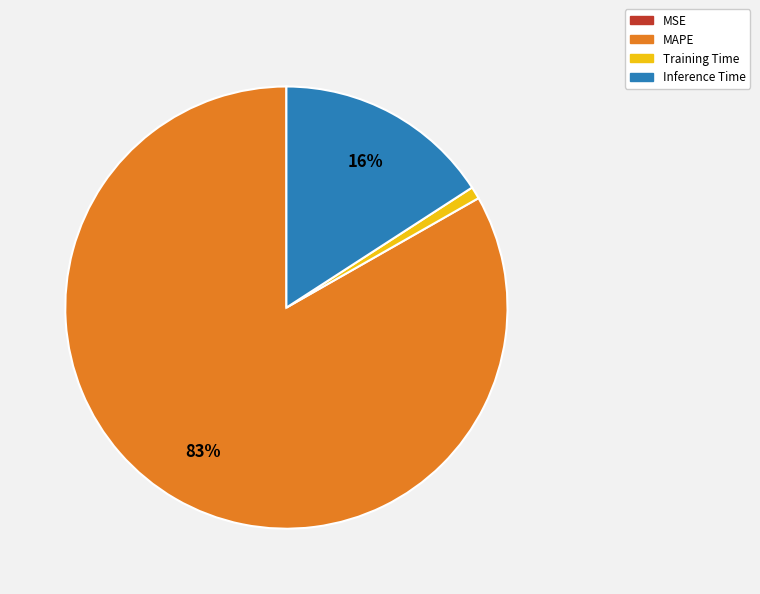

What percentage is the Inference Time slice, to the nearest percent?

16%